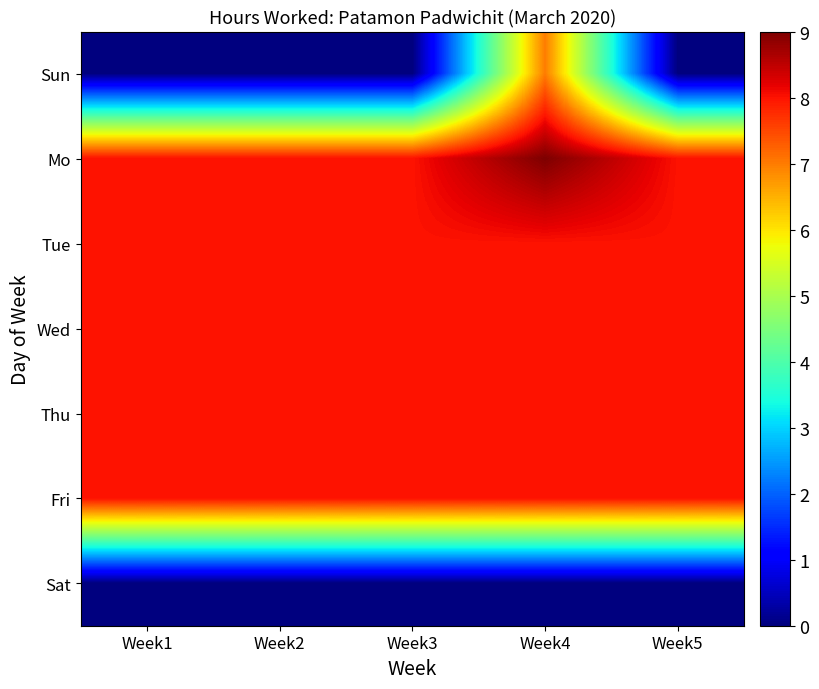

Reading right to left, list all the values displayed in this chart.

Sun: Week5=0	Week4=7	Week3=0	Week2=0	Week1=0
Mo: Week5=8	Week4=9	Week3=8	Week2=8	Week1=8
Tue: Week5=8	Week4=8	Week3=8	Week2=8	Week1=8
Wed: Week5=8	Week4=8	Week3=8	Week2=8	Week1=8
Thu: Week5=8	Week4=8	Week3=8	Week2=8	Week1=8
Fri: Week5=8	Week4=8	Week3=8	Week2=8	Week1=8
Sat: Week5=0	Week4=0	Week3=0	Week2=0	Week1=0